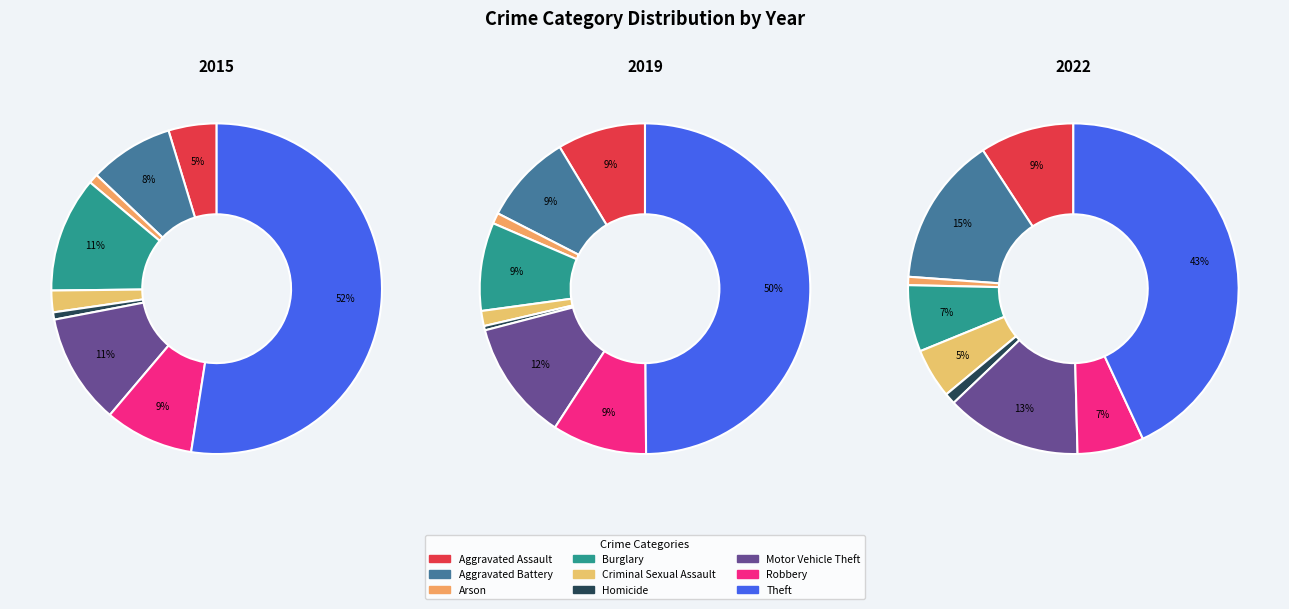

What is the largest slice in the pie chart?

Theft